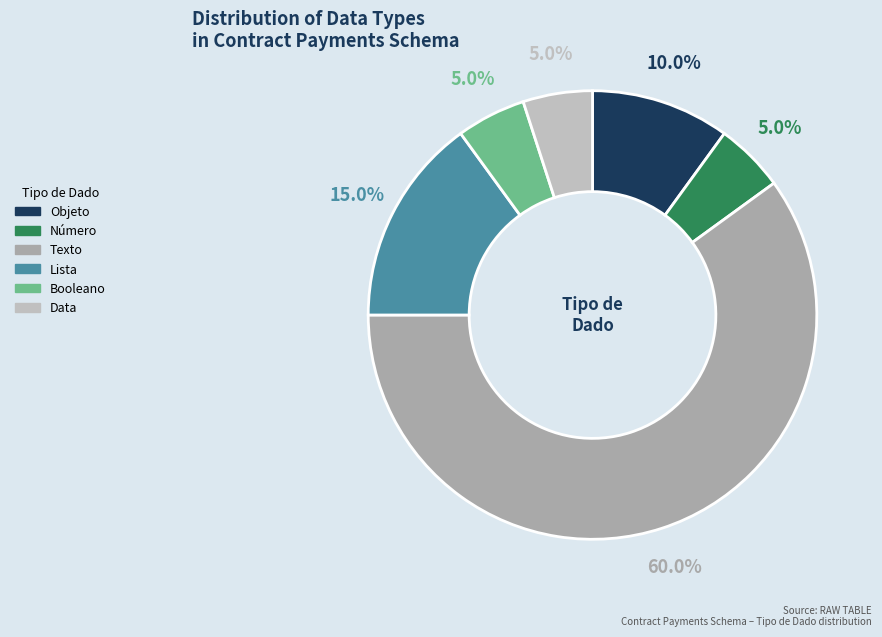

What percentage is the Texto slice, to the nearest percent?

60%